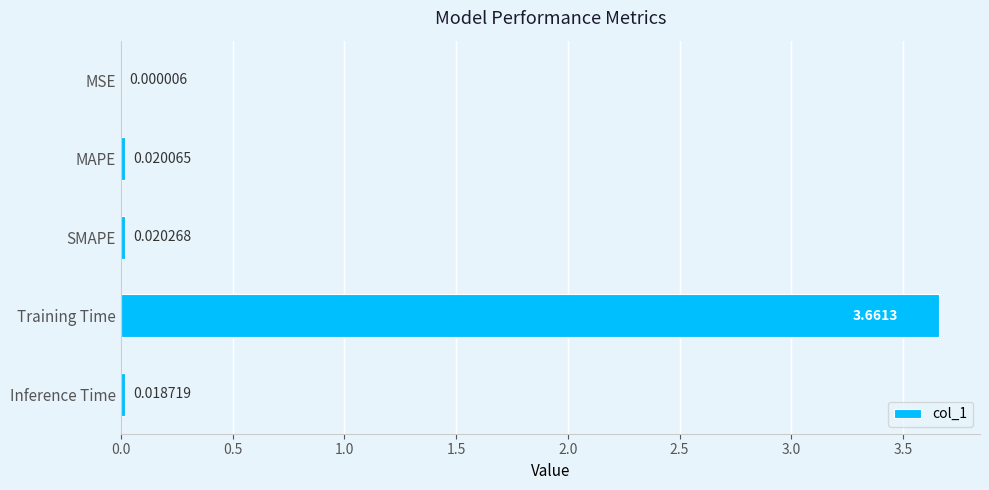

Are the bars horizontal?

Yes